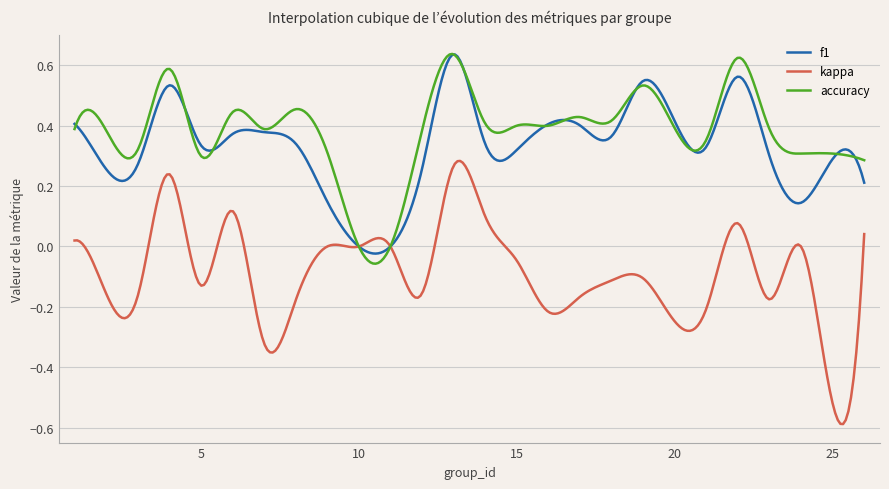

What are all the series names shown in the legend?

f1, kappa, accuracy